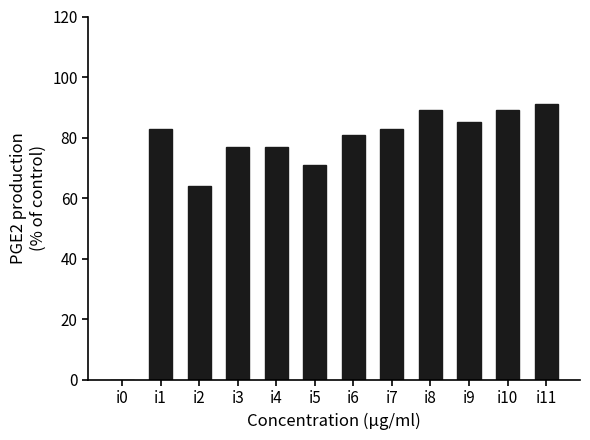

What is the difference between the values at i4 and i11?

14